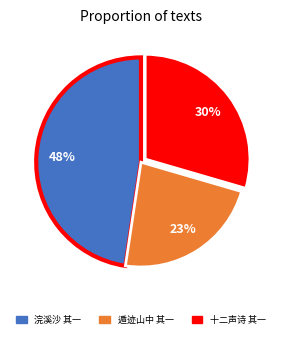

Is there any slice that represents more than half of the pie?

No